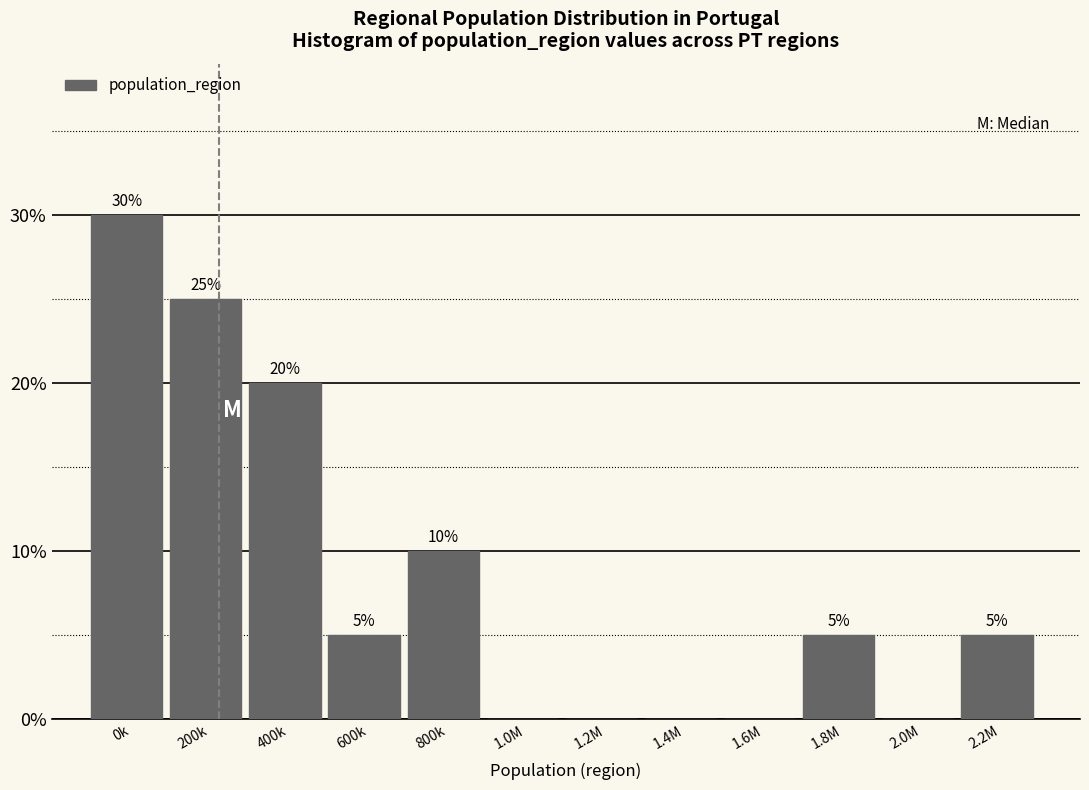

Reading left to right, transcribe all the data shown in this chart.

0k=30	200k=25	400k=20	600k=5	800k=10	1.0M=0	1.2M=0	1.4M=0	1.6M=0	1.8M=5	2.0M=0	2.2M=5